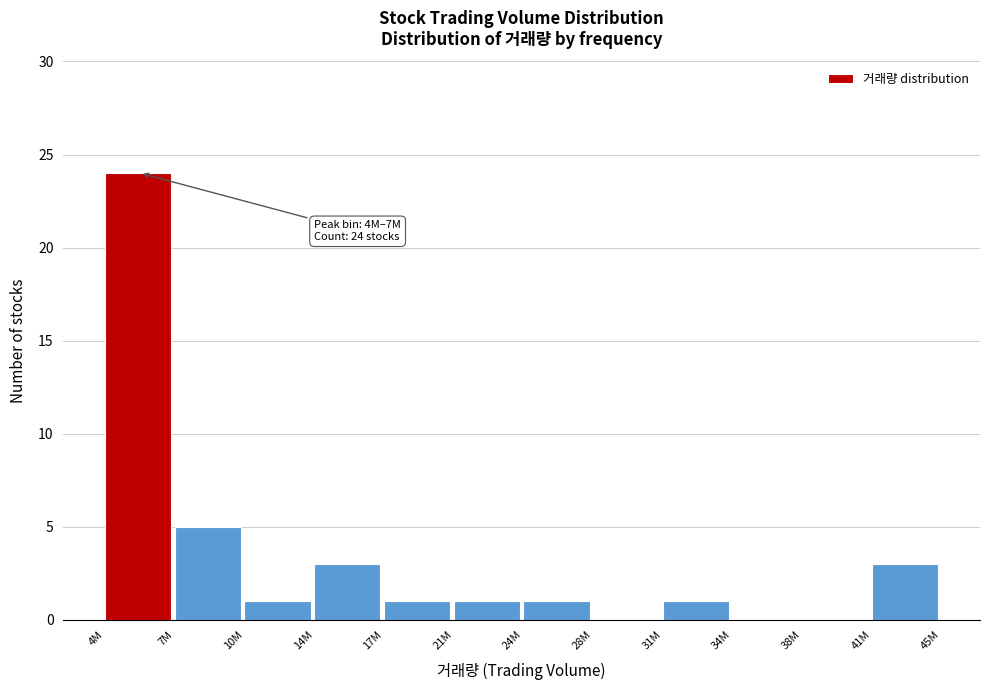

Reading left to right, what are all the values shown in this chart?

4M=24	7M=5	10M=1	14M=3	17M=1	21M=1	24M=1	28M=0	31M=1	34M=0	38M=0	41M=3